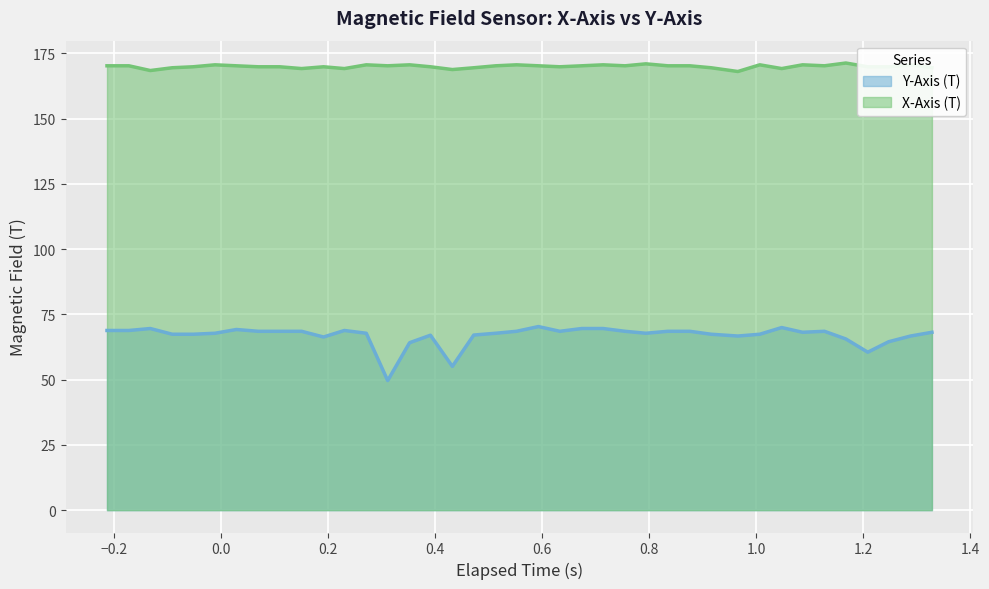

Which series has the largest total across all categories?

X-Axis (T)